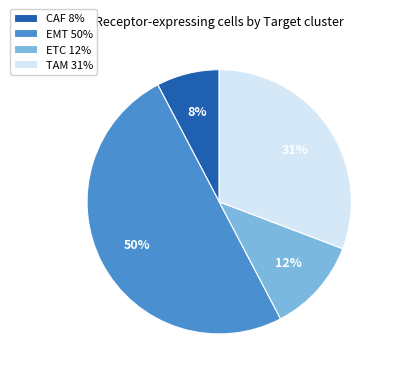

To the nearest percent, what is the difference between the largest and smallest slice percentages?

42%